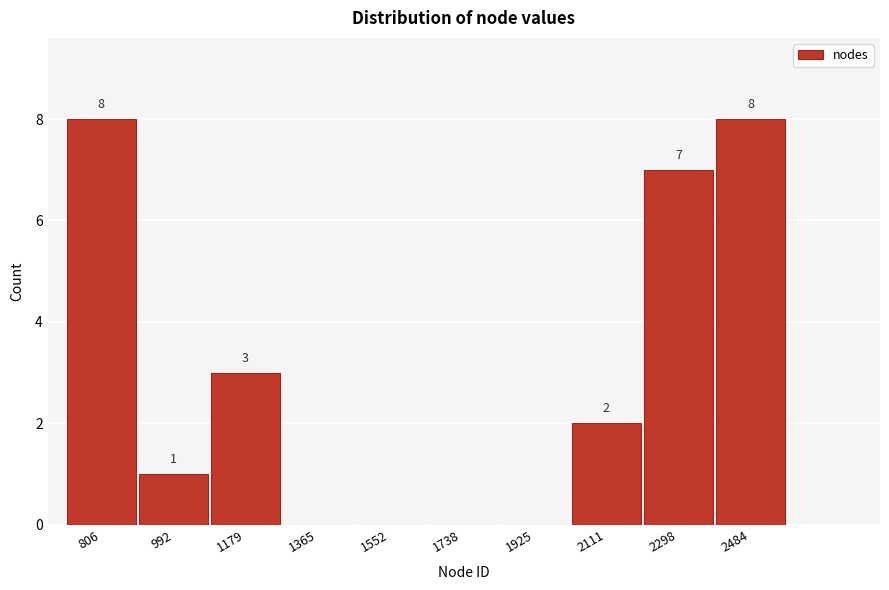

Reading left to right, list all the values displayed in this chart.

806=8	992=1	1179=3	1365=0	1552=0	1738=0	1925=0	2111=2	2298=7	2484=8